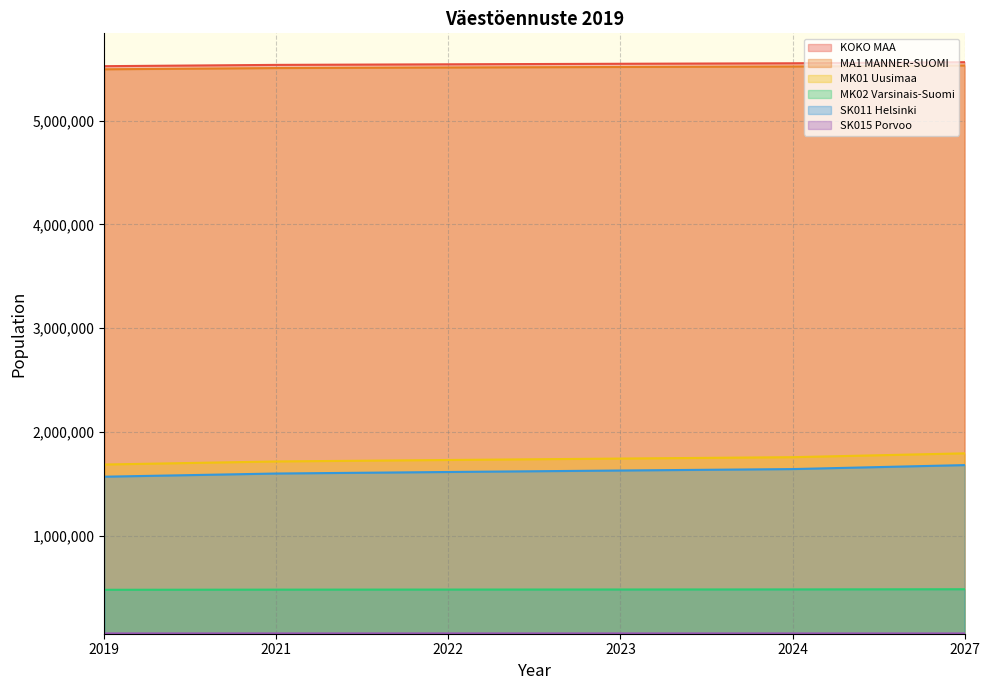

What is the difference between the second highest and second lowest values in the KOKO MAA series?

15498